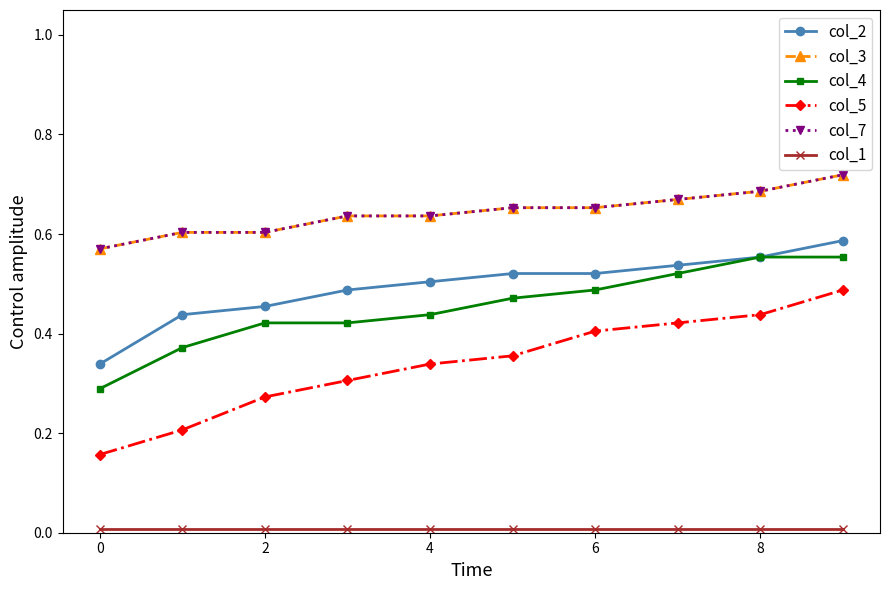

What is the sum of all col_4 values?

4.5